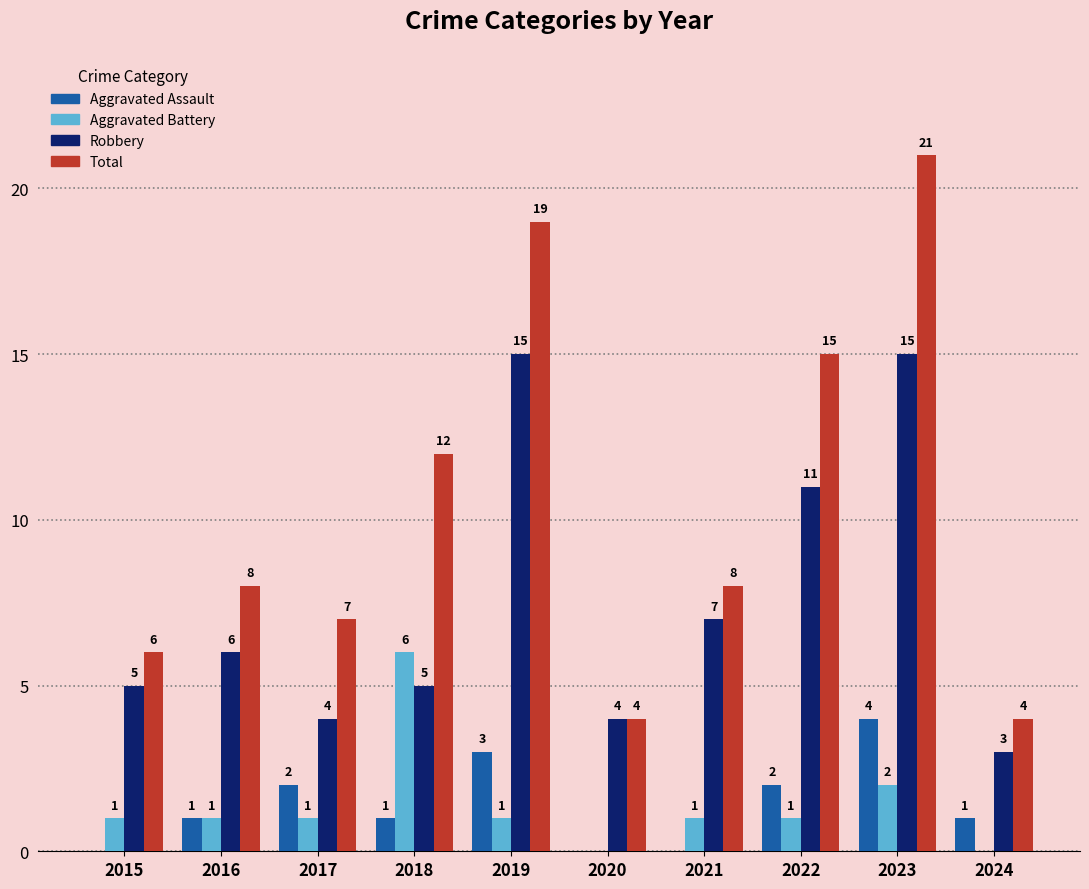

At which category is the sum across all series the highest?

2023